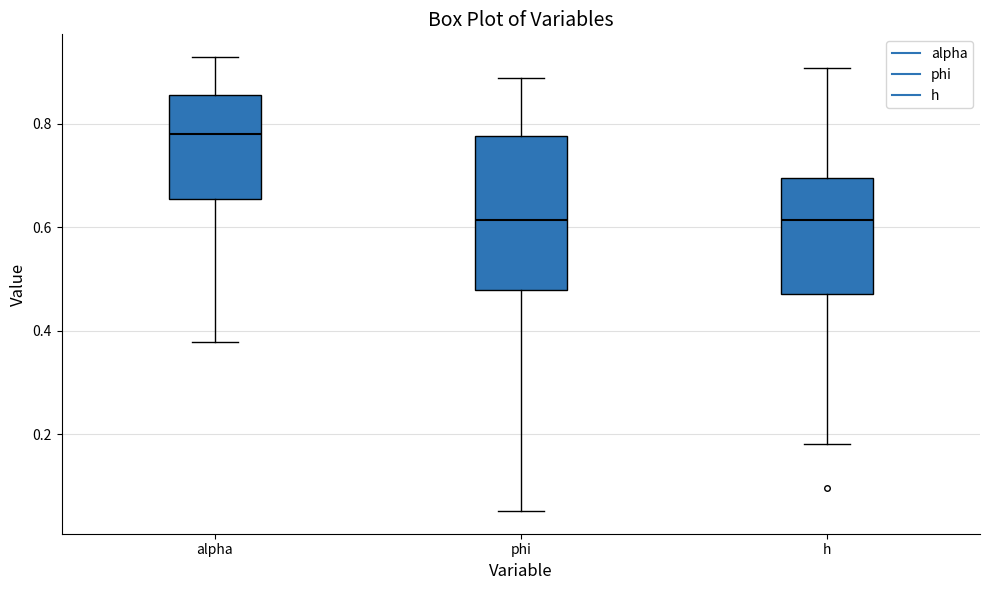

Reading left to right, read every box against the y-axis: the position of its median line, the range the box covers, and the ends of its whiskers. The values are not printed on the chart, so give them approximately, as read against the axis.

alpha: median 0.78, box 0.66 to 0.86, whiskers 0.38 to 0.92
phi: median 0.62, box 0.48 to 0.78, whiskers 0.06 to 0.88
h: median 0.62, box 0.48 to 0.70, whiskers 0.18 to 0.90